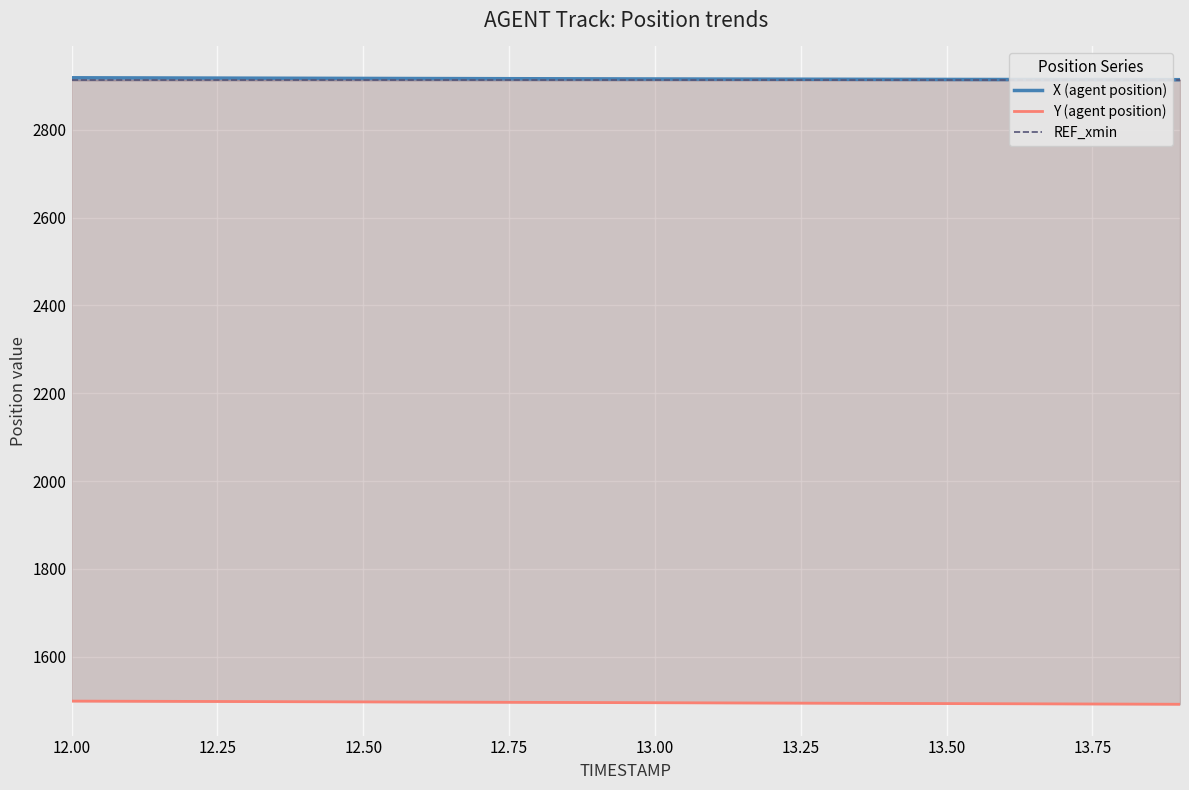

True or false: X (agent position) and Y (agent position) intersect in this chart.

False